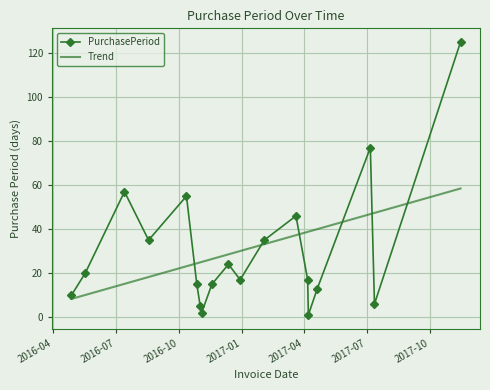

What is the ratio of the value at 2017-07-06 to the value at 2016-05-18?

3.9